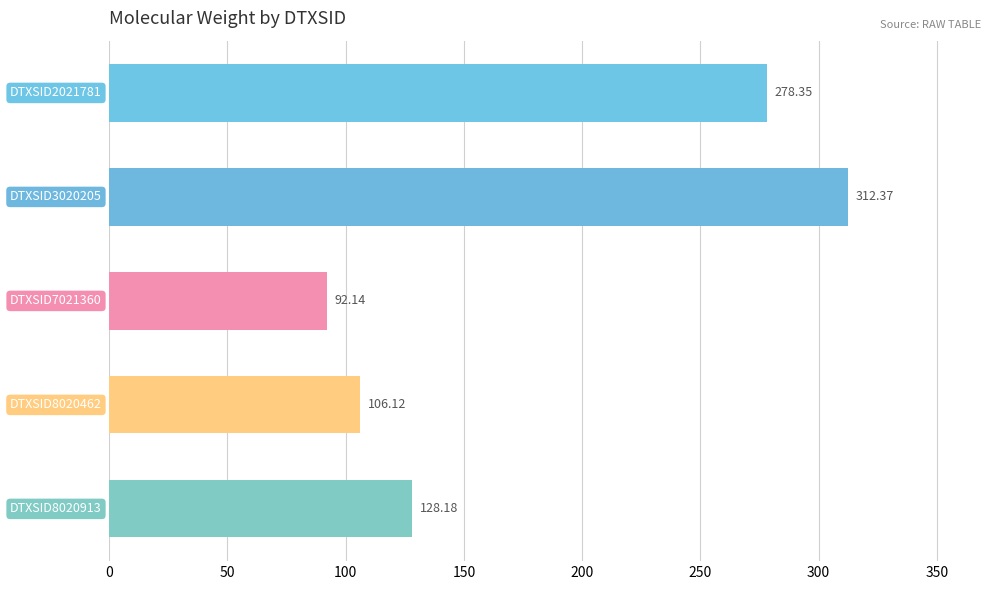

What is the sum of all values?

917.2